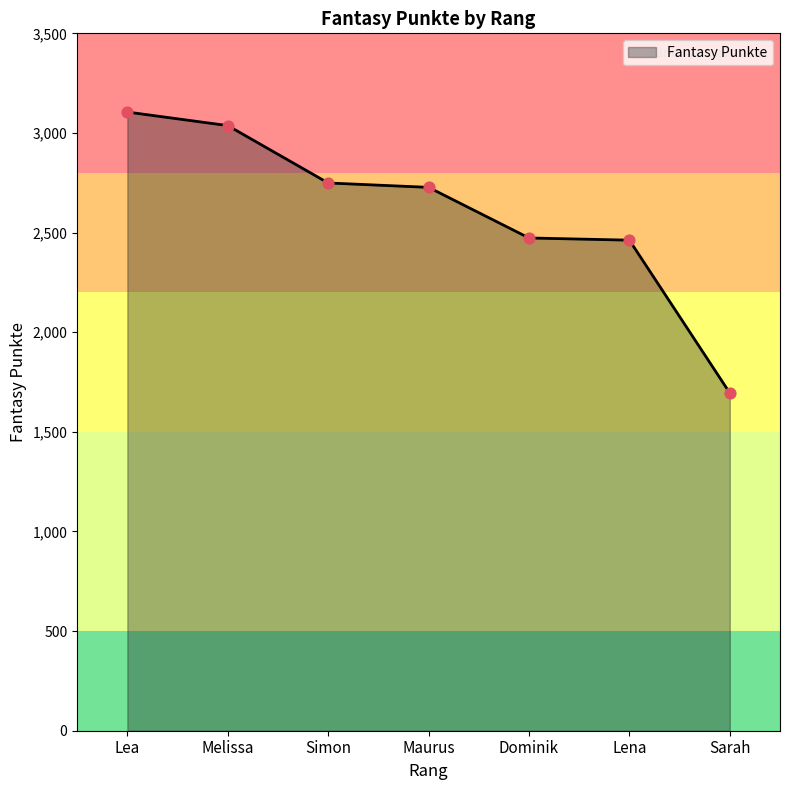

What is the change in value from Lea to Simon?

-356